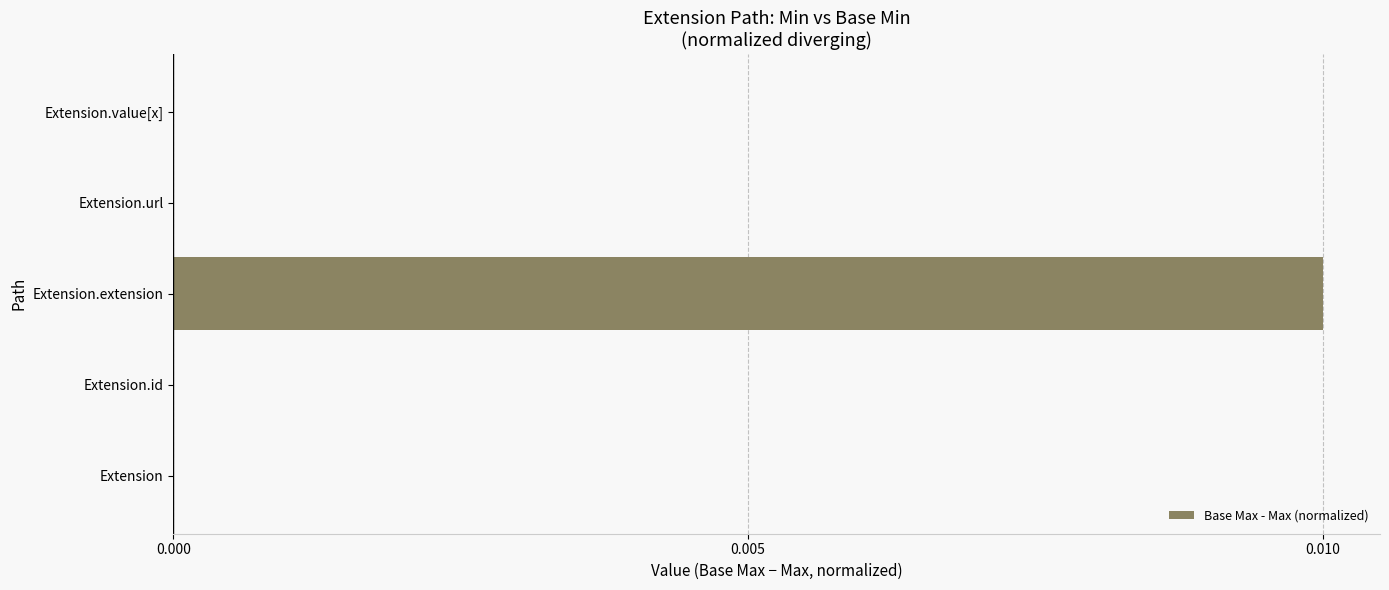

Between Extension.extension and Extension, which is larger?

Extension.extension